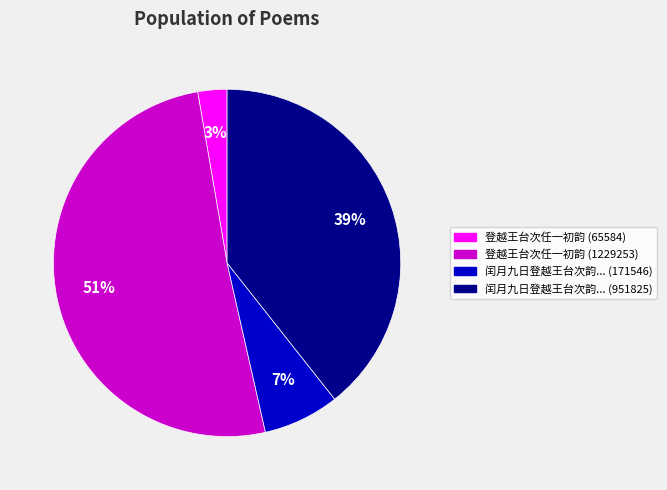

Does any single category account for the majority?

Yes